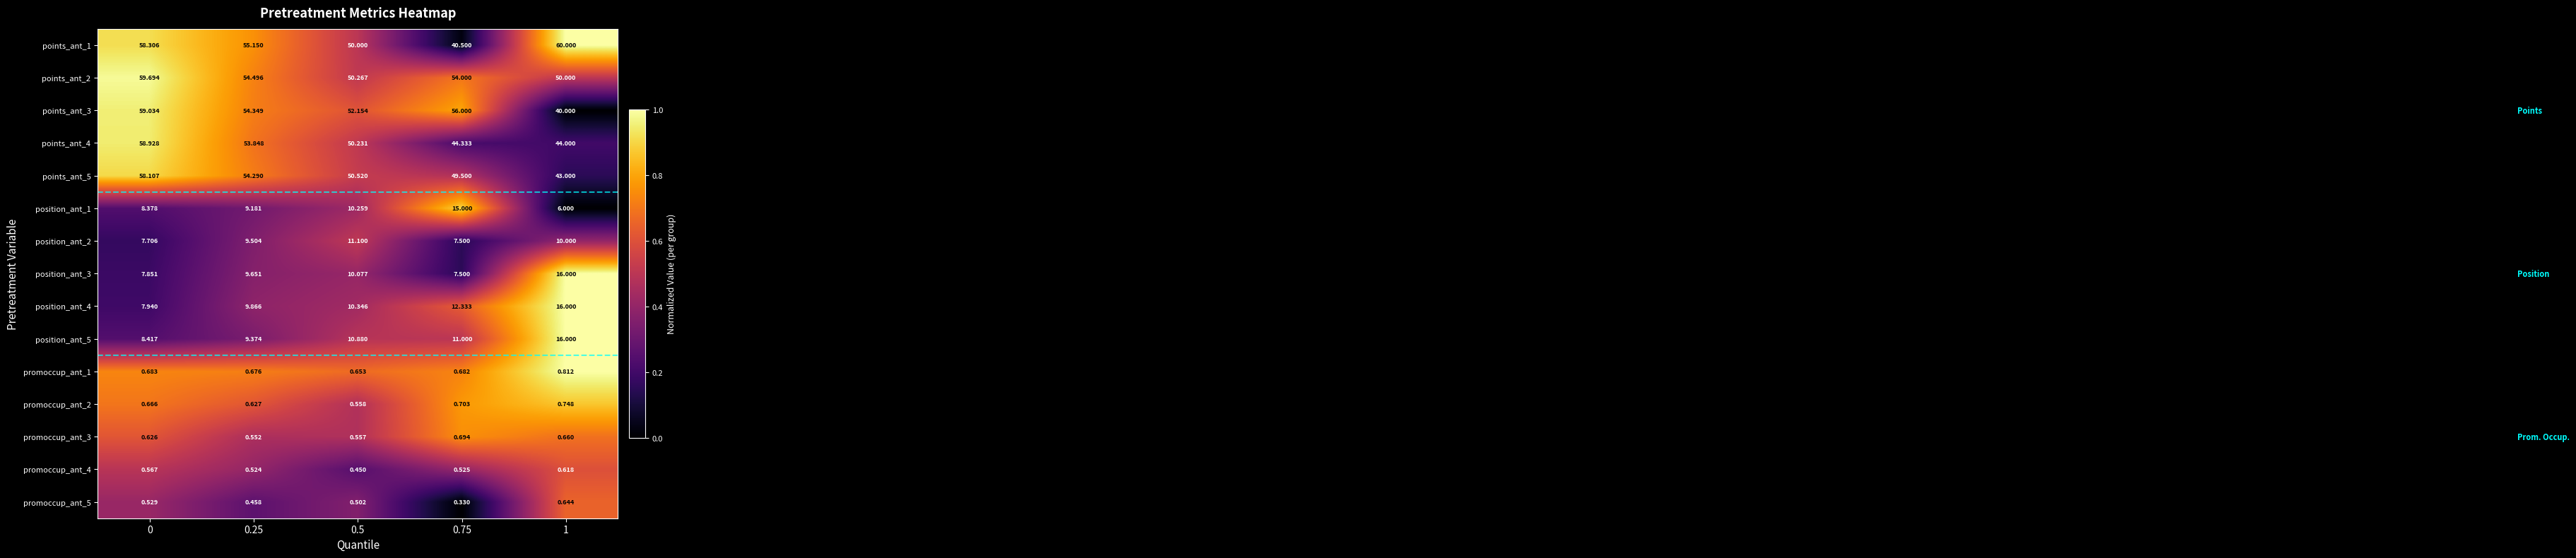

Is the value of points_ant_1 at 0.25 greater than the value of points_ant_4 at 0.5?

Yes